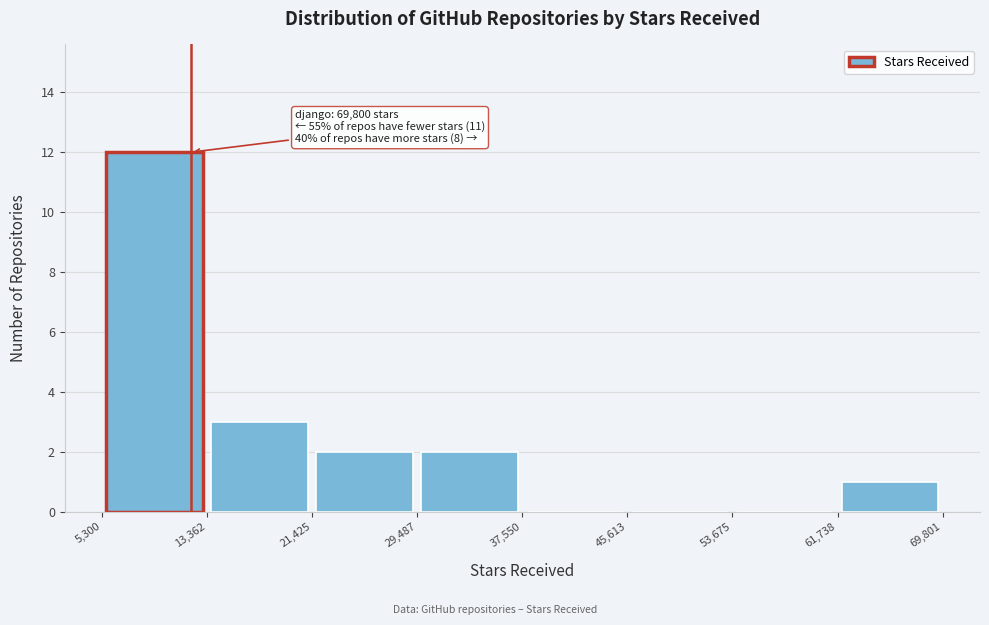

Over which range of the x-axis is the bar tallest?

5,300 to 13,362